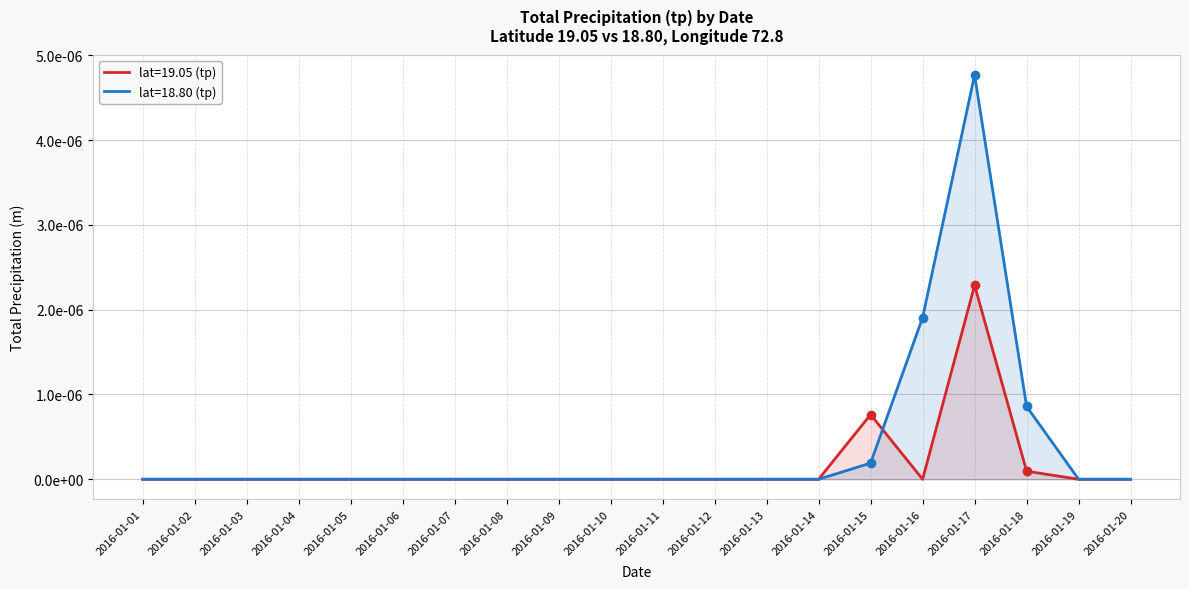

True or false: lat=18.80 (tp) and lat=19.05 (tp) cross at least once.

True